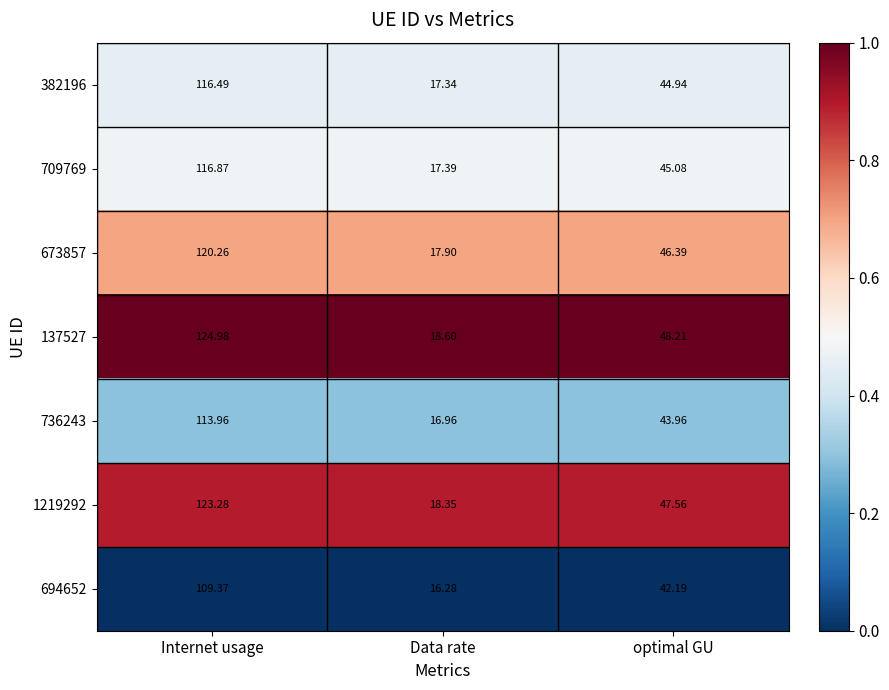

Where is 382196 nearest to the value 66?

optimal GU